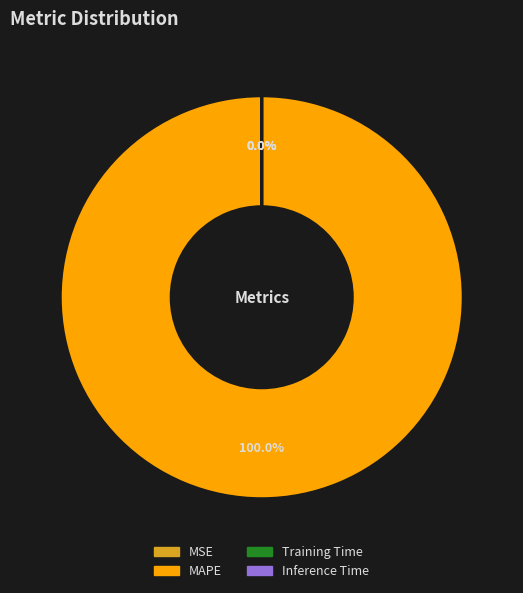

Between Inference Time and Training Time, which is larger?

Training Time